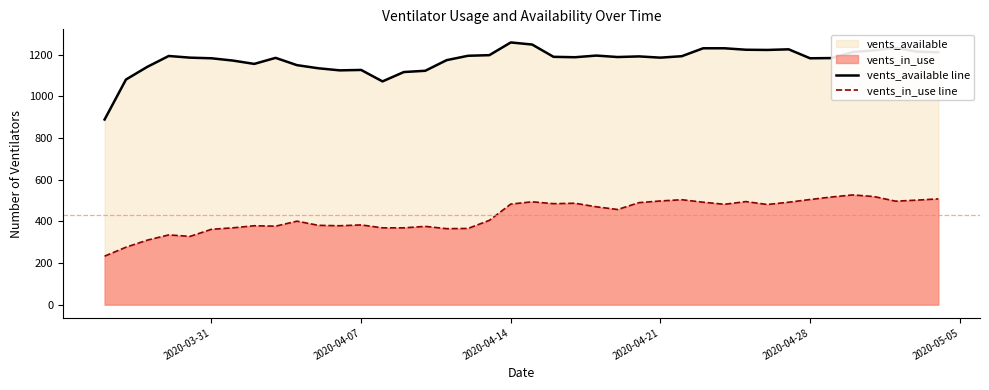

What is the total value across all series at 2020-04-14?

1742